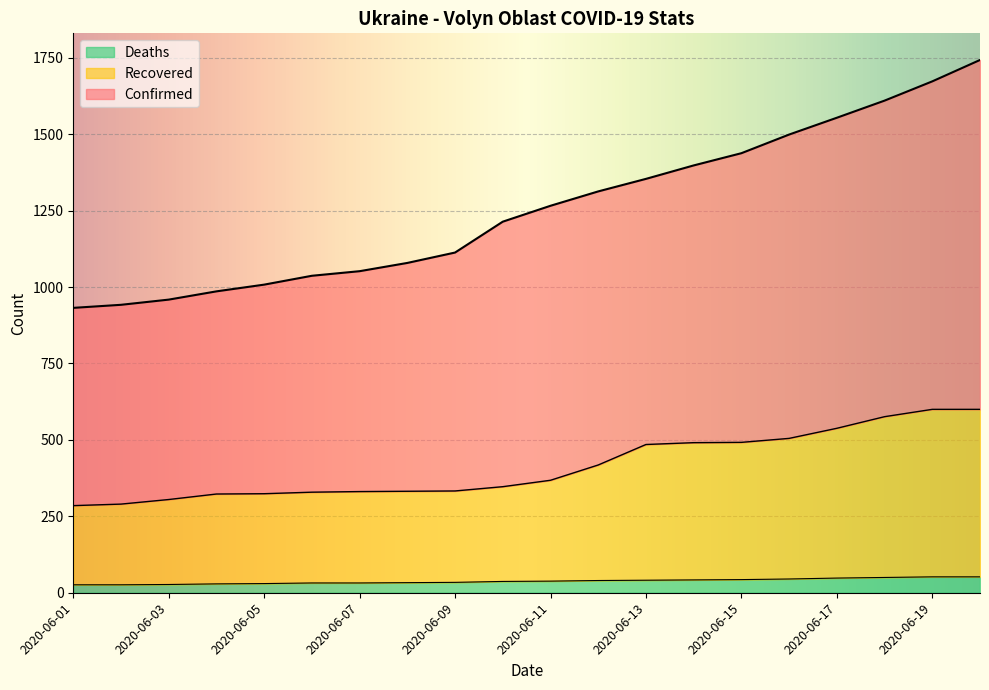

Rank the series by their average value, from highest to lowest.

Confirmed, Recovered, Deaths